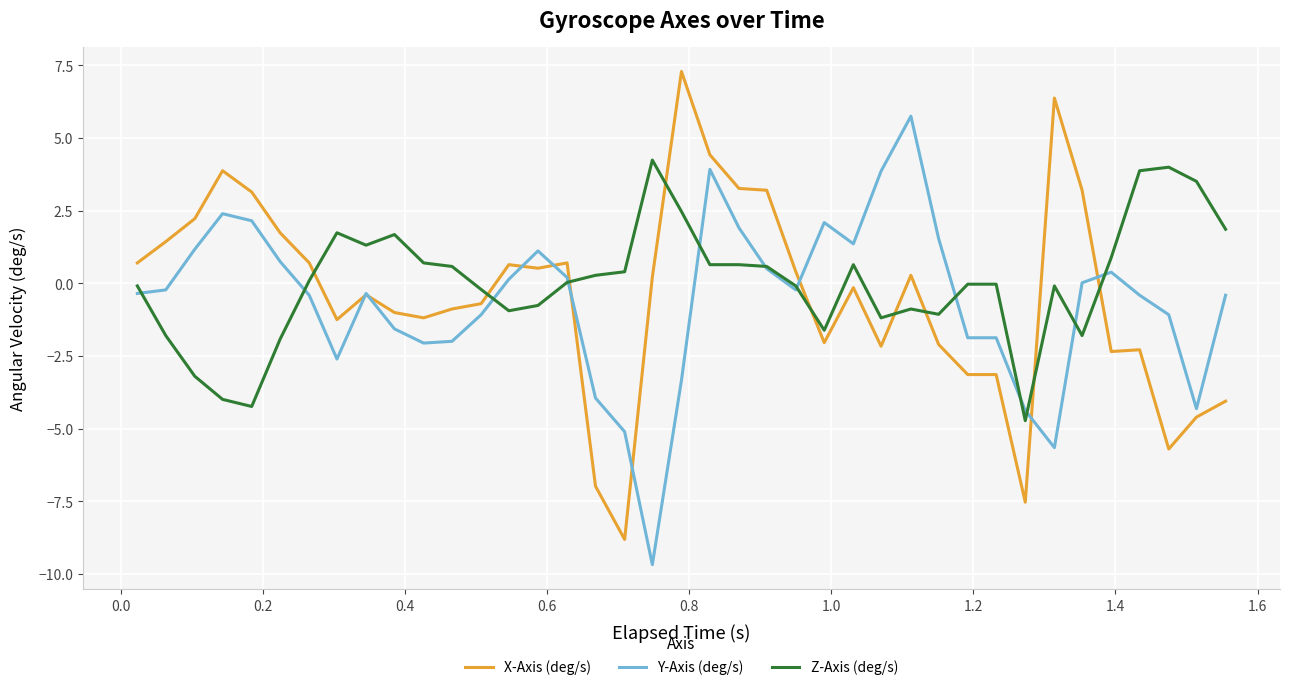

Rank the series by their maximum value, from highest to lowest.

X-Axis (deg/s), Y-Axis (deg/s), Z-Axis (deg/s)